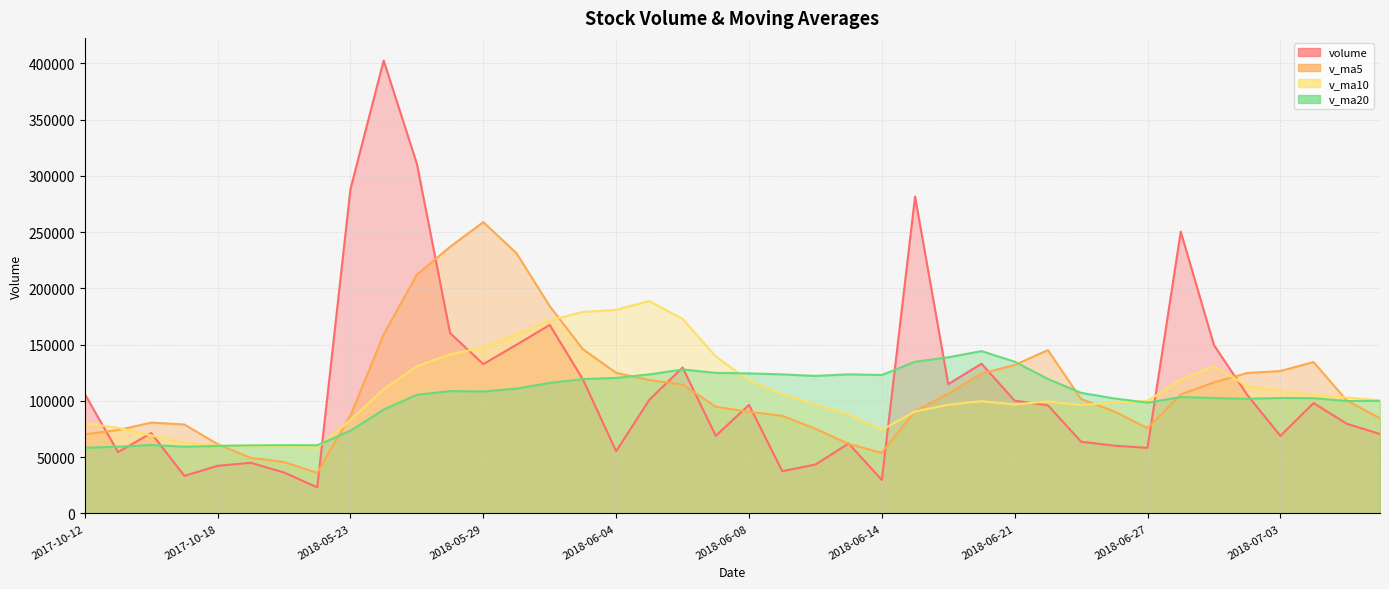

Between 2018-06-14 and 2017-10-16, which is larger?

2017-10-16